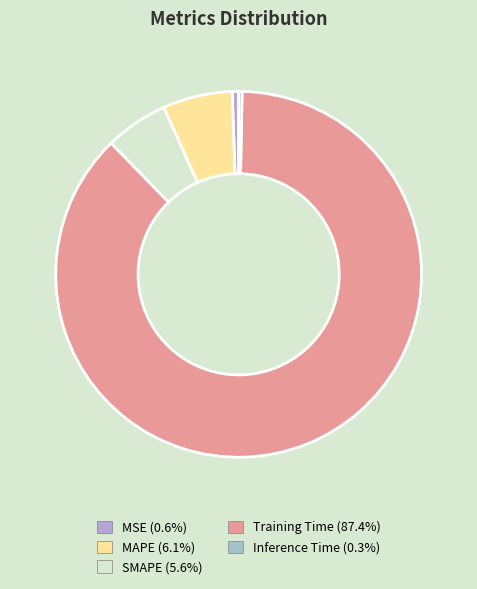

What percentage is NOT represented by SMAPE?

94.4%